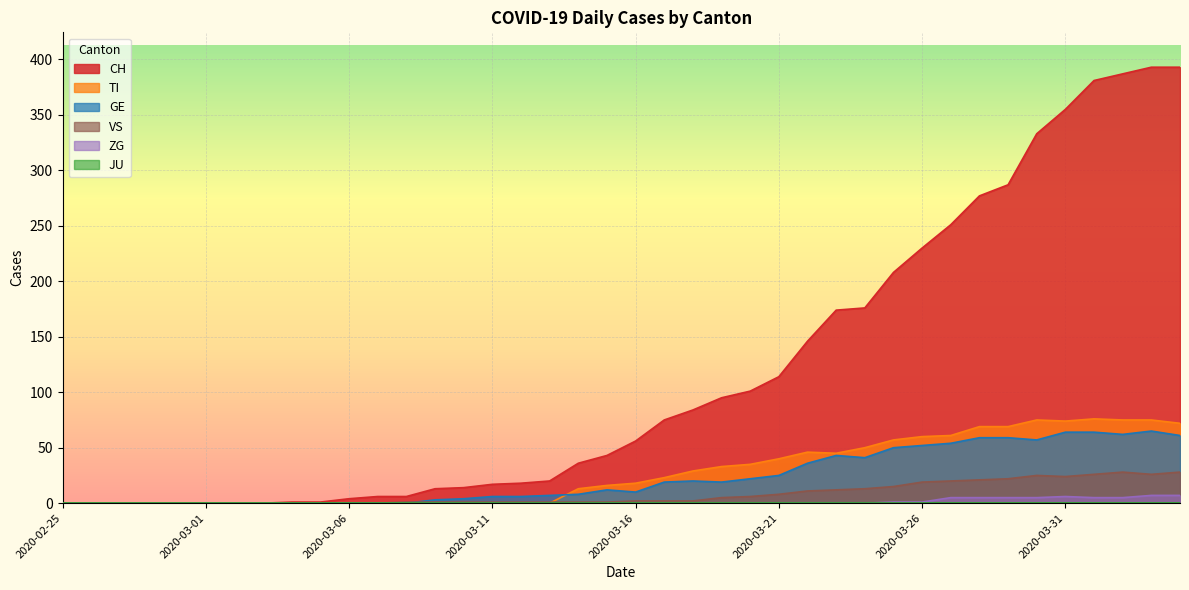

True or false: CH has a value of 43 at 2020-03-18.

False